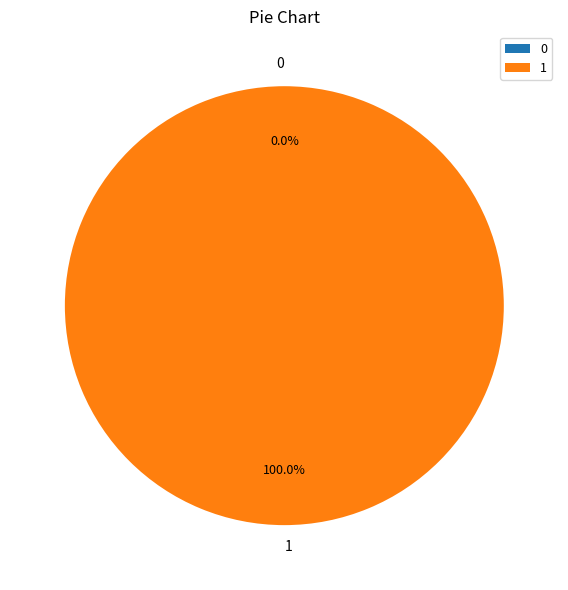

To the nearest percent, what is the difference between the largest and smallest slice percentages?

100%